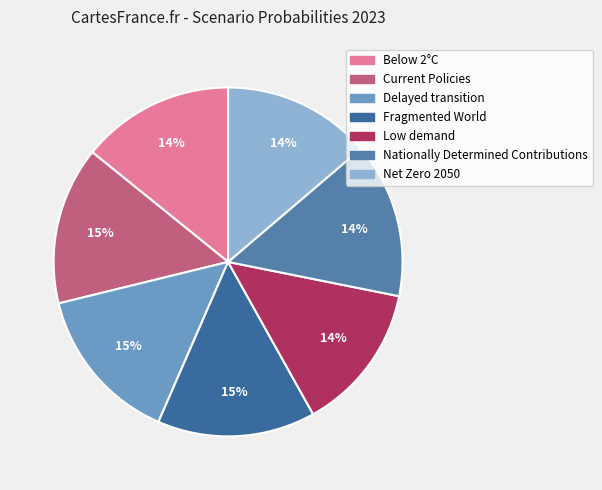

What percentage is the Low demand slice, to the nearest percent?

14%